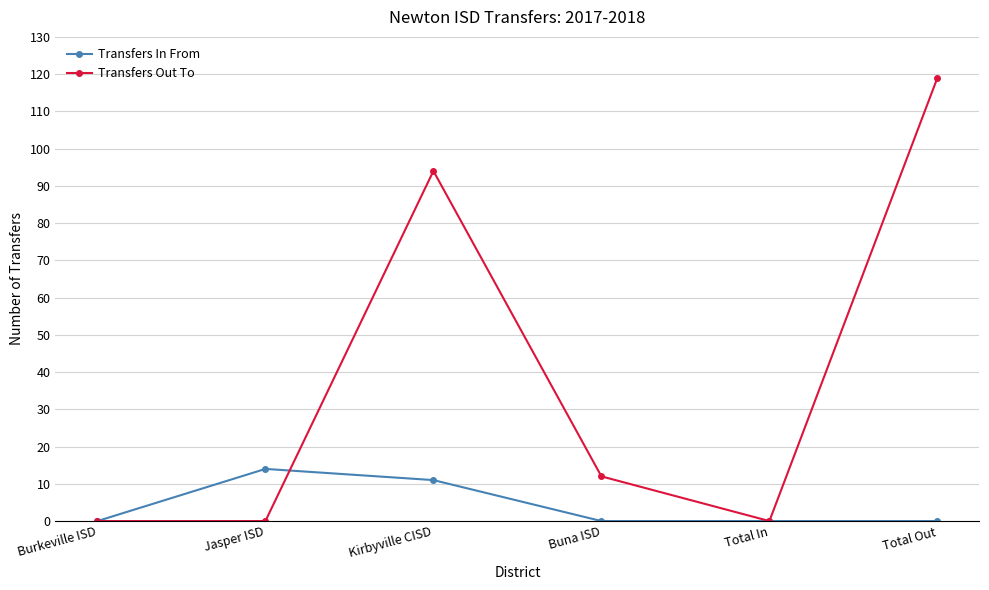

Rank the series by their maximum value, from highest to lowest.

Transfers Out To, Transfers In From